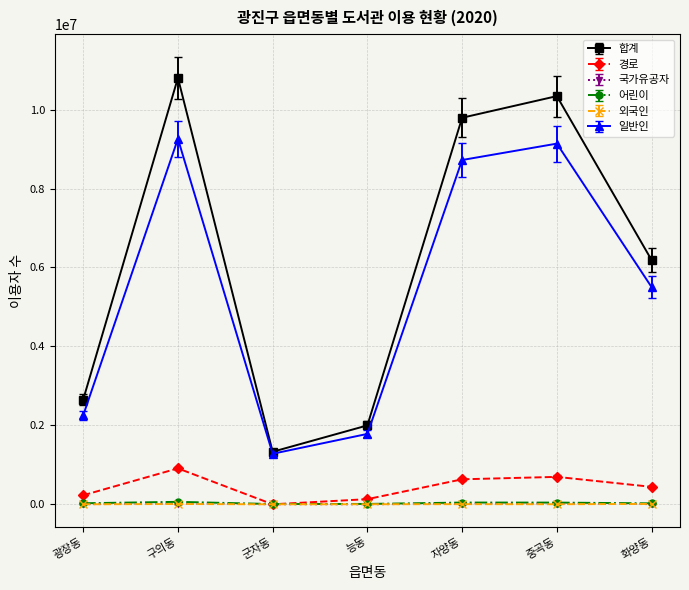

What is the spread (max minus min) of values at 군자동?

1331000